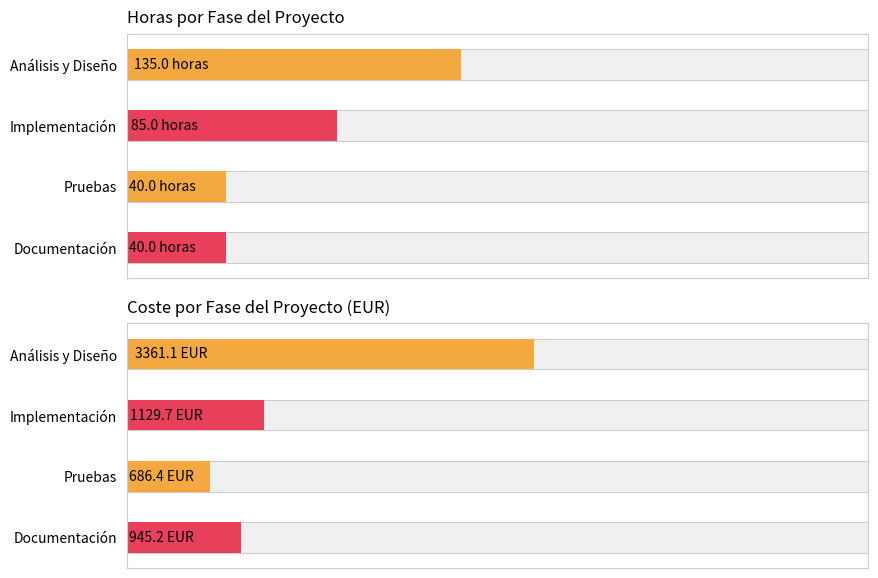

The Subtotal (EUR) series shows 1129.7 at Implementación. True or false?

True